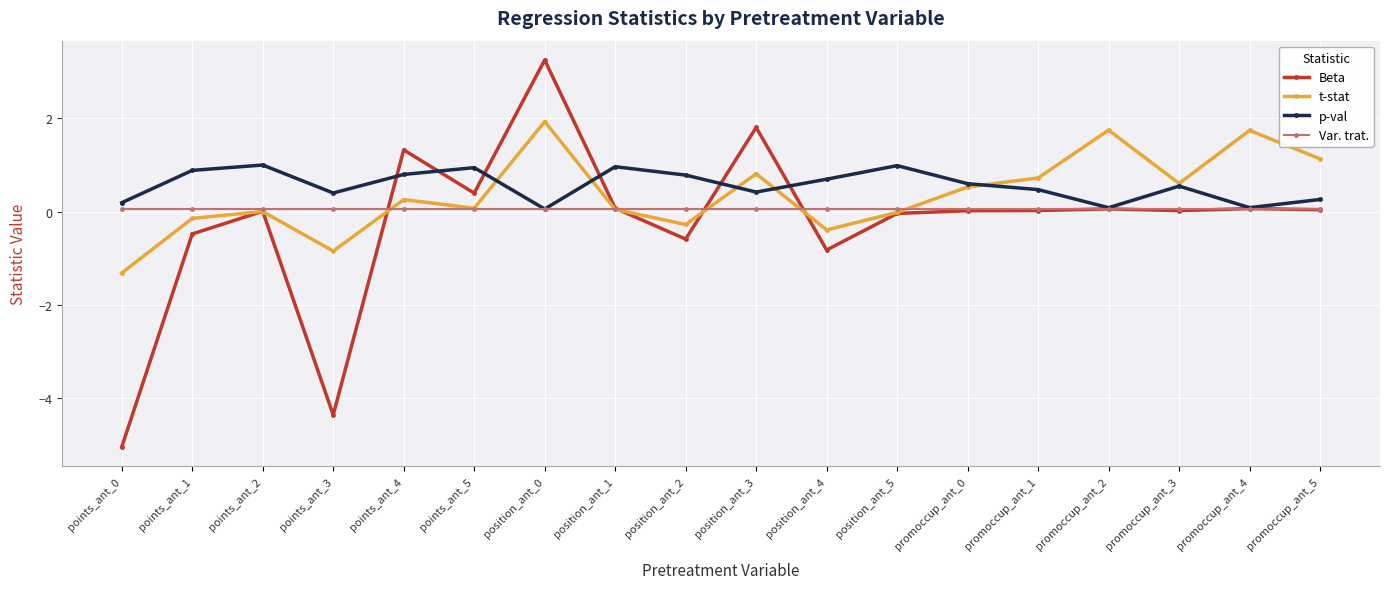

How many lines are shown in the chart?

4